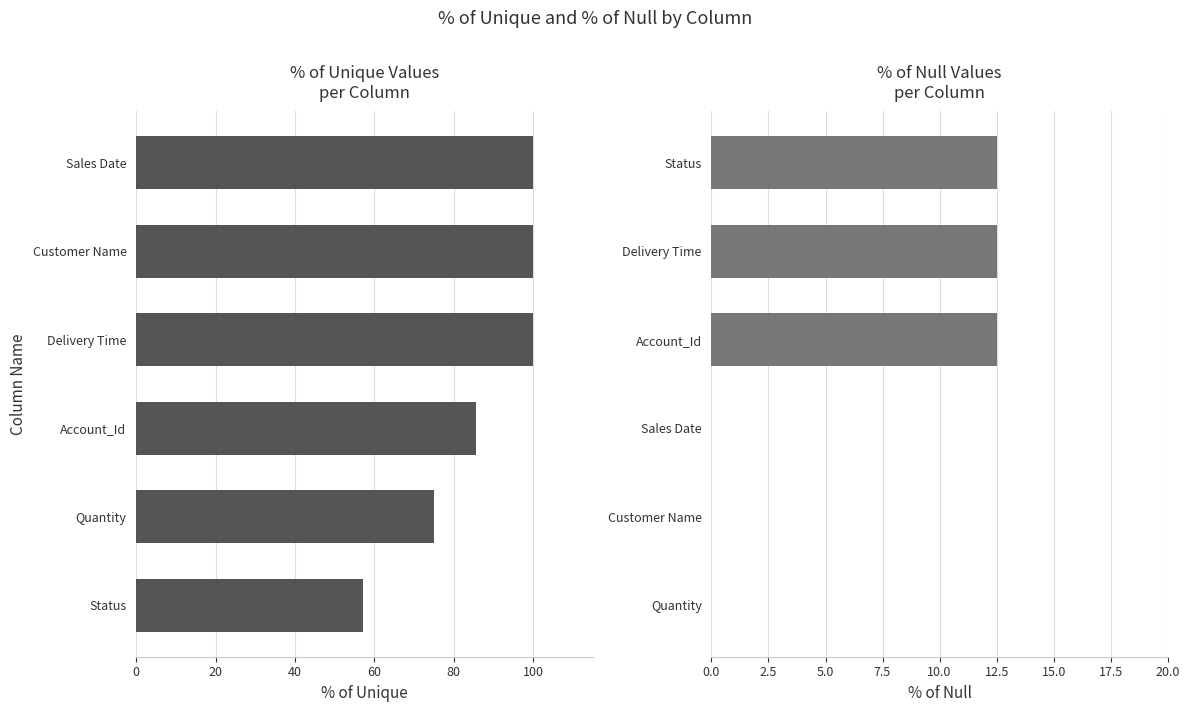

Is it true that % of null equals 5.0 at Delivery Time?

False